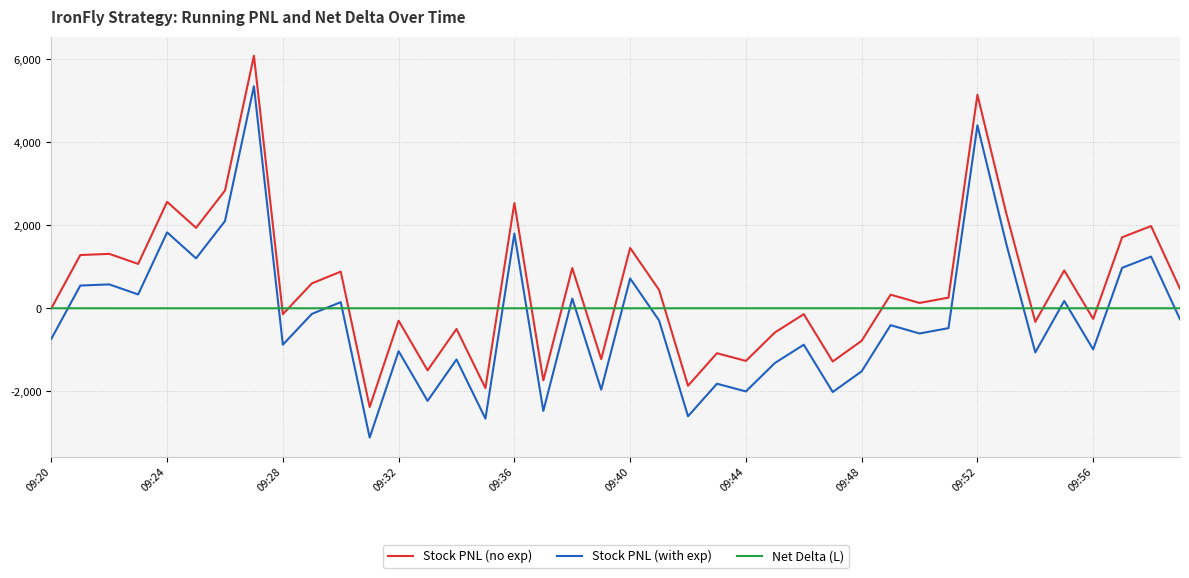

True or false: Stock PNL (with exp) and Stock PNL (no exp) cross at least once.

False